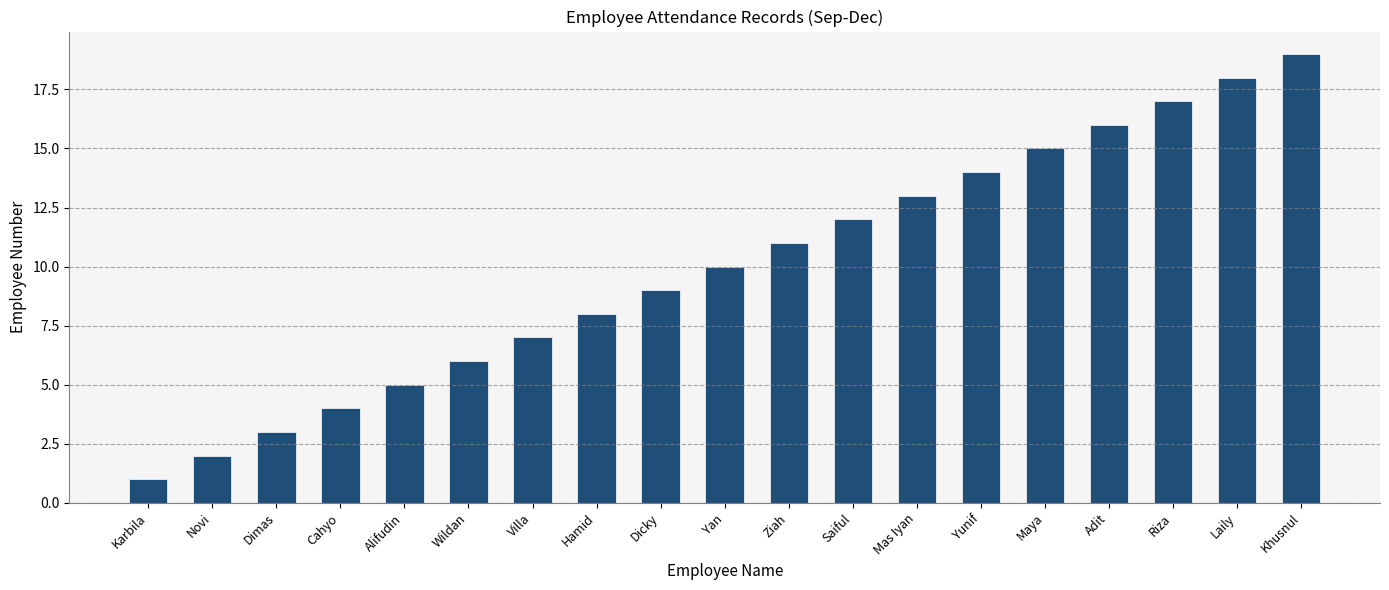

What is the average value?

10